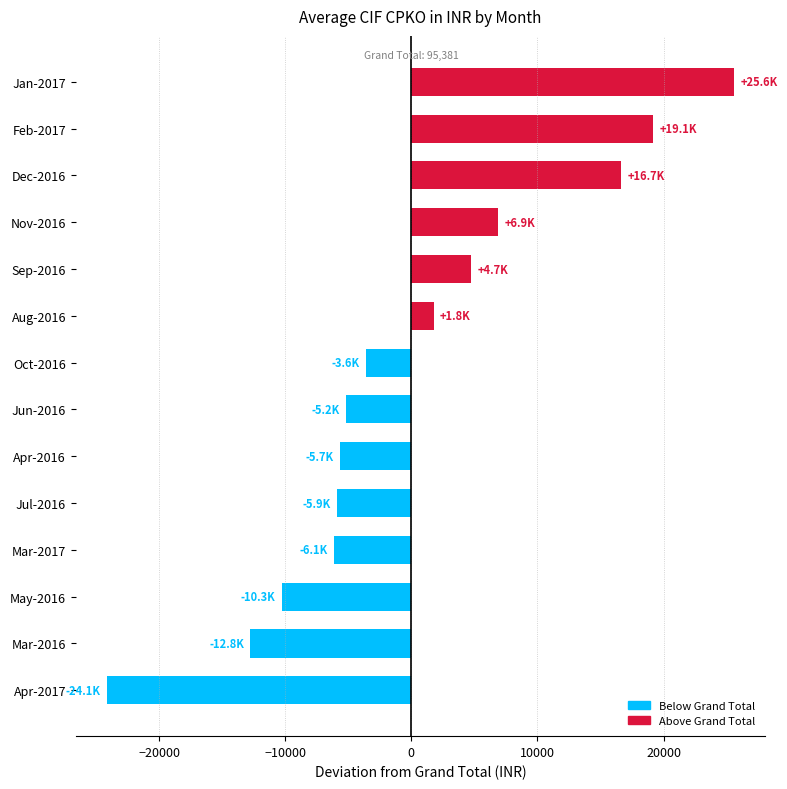

How many values are above zero?

6